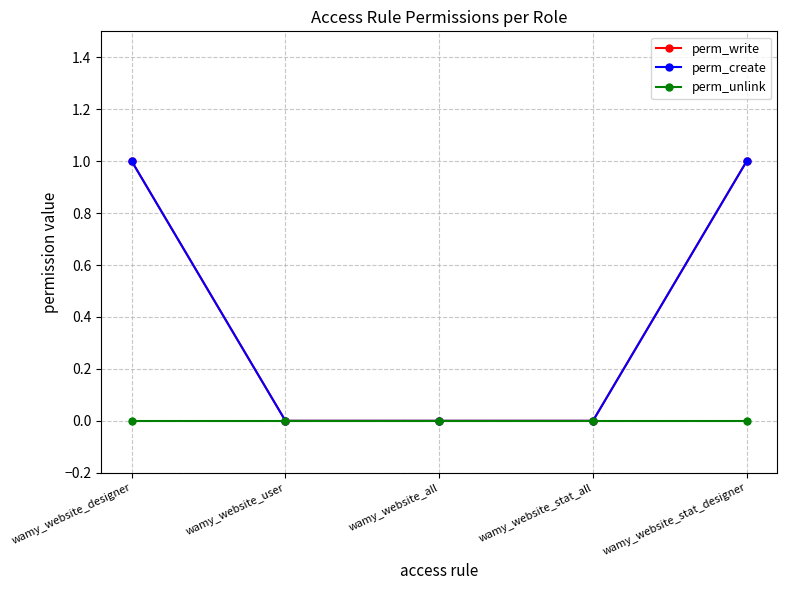

Does the chart have visible grid lines?

Yes